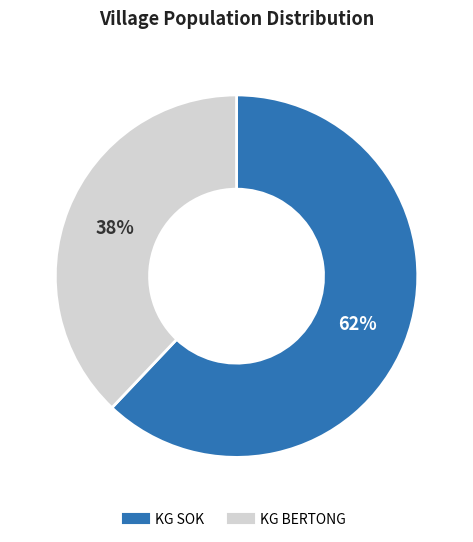

Which has a higher value, KG SOK or KG BERTONG?

KG SOK